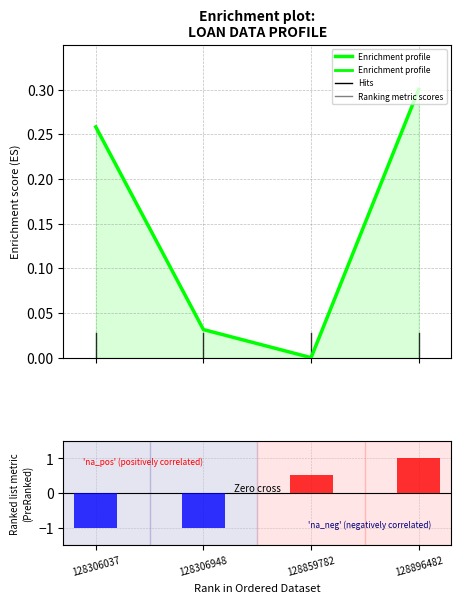

Which series has the largest total across all categories?

Enrichment profile